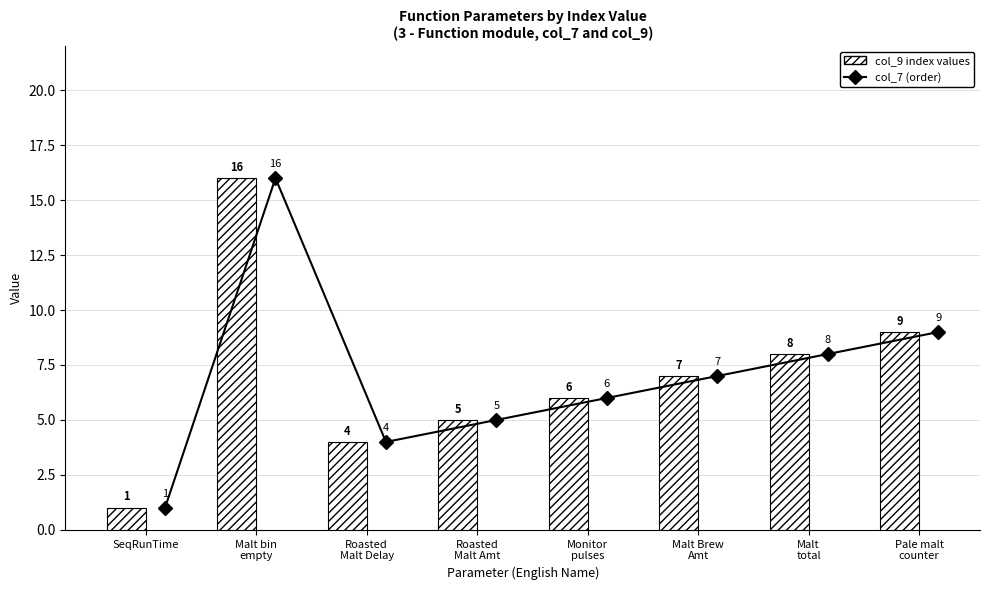

Does the chart contain stacked bars?

No